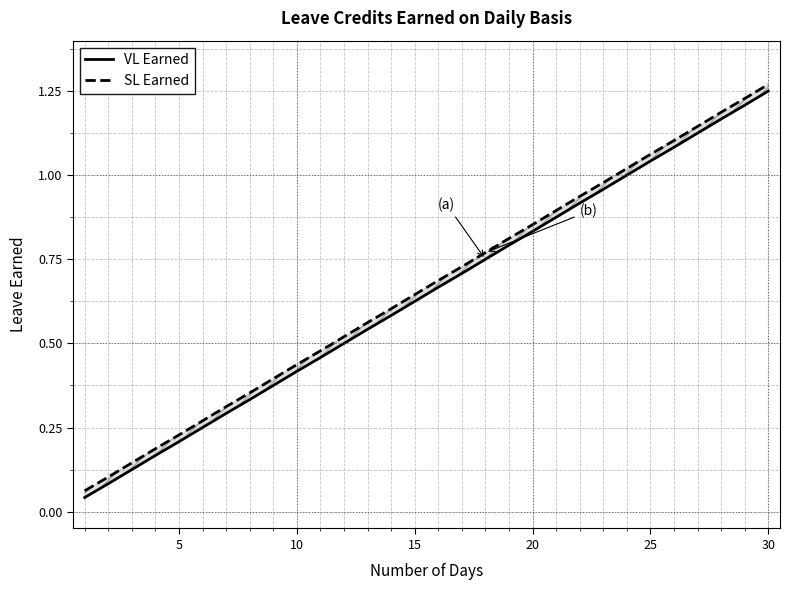

What is the value of the VL Earned point at the 3rd from the left?

0.1